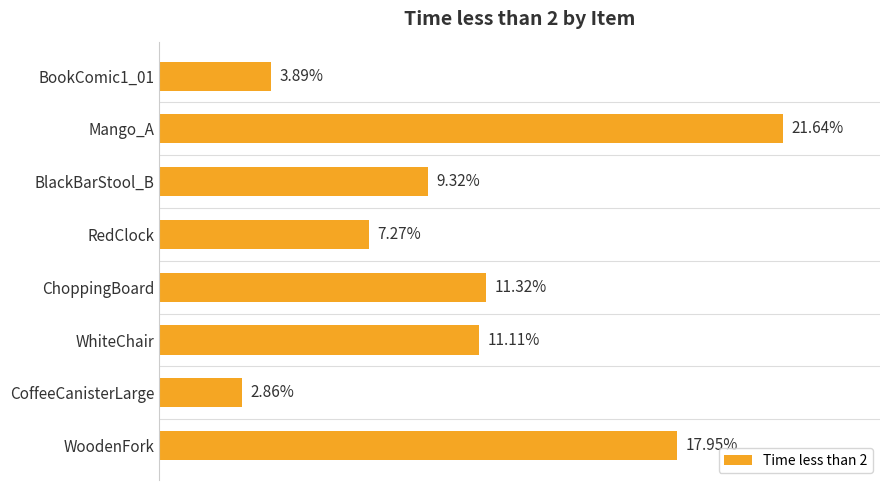

Does the chart contain any negative values?

No